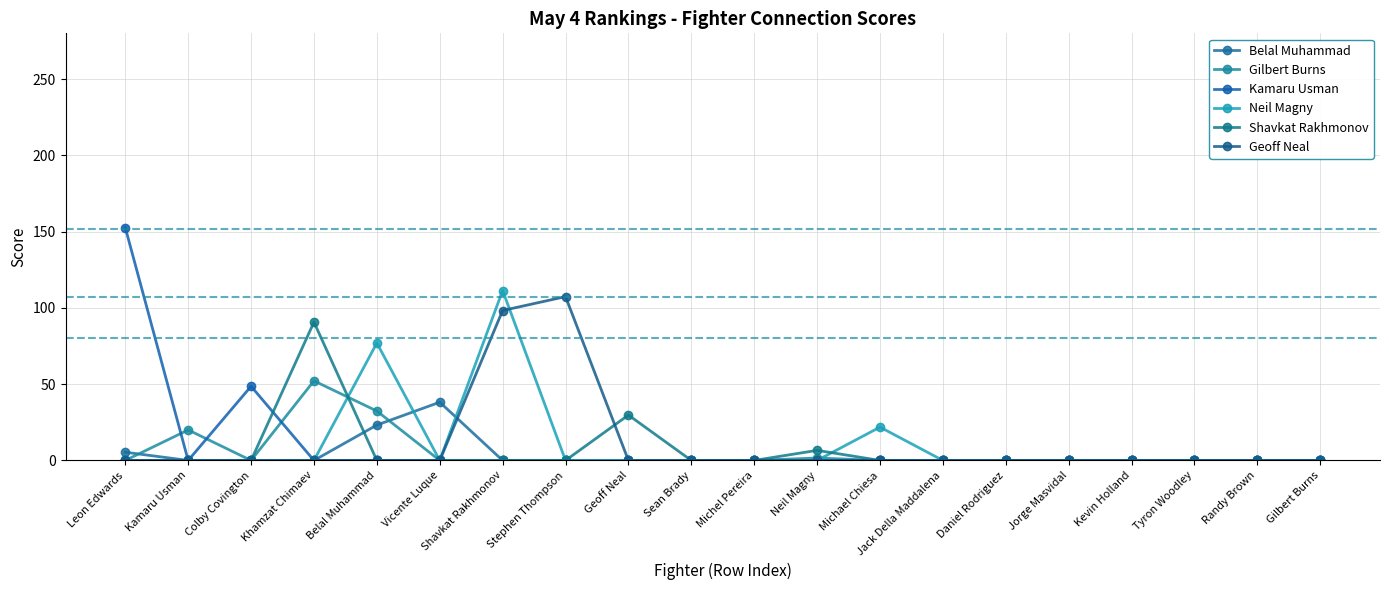

True or false: Geoff Neal has a value of 72.4 at Gilbert Burns.

False